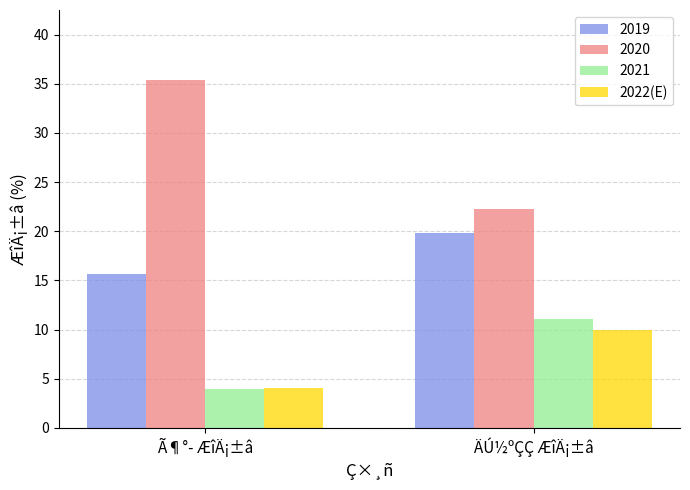

What is the sum of the 2021 values at Ã¶°­ ÆîÄ¡±â and ÄÚ½ºÇÇ ÆîÄ¡±â?

15.0